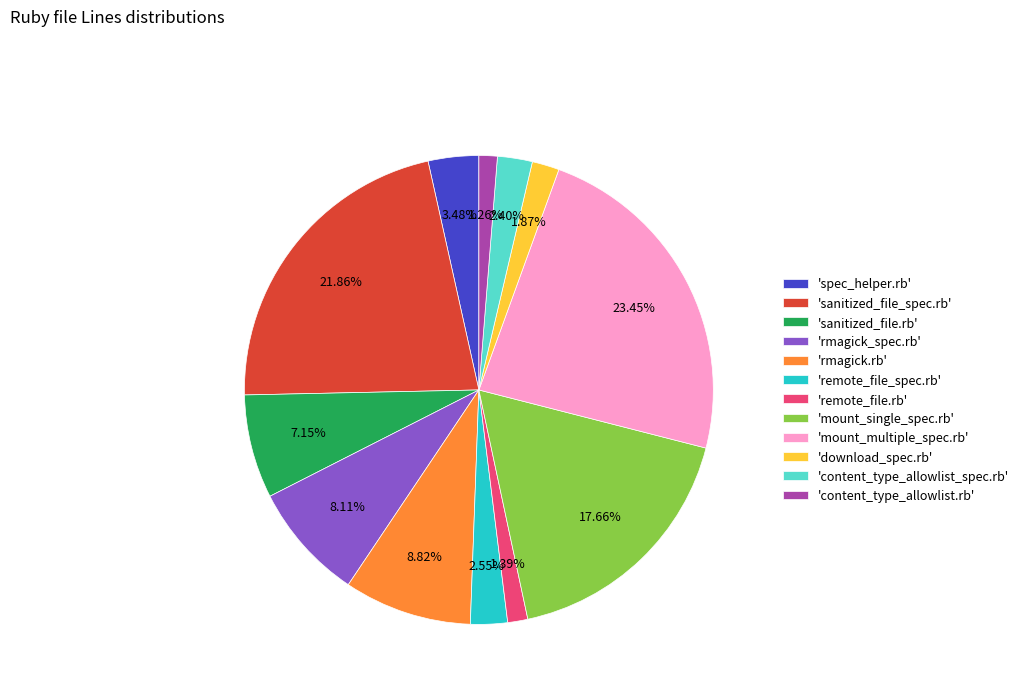

Does 'rmagick.rb' account for over 50% of the chart?

No